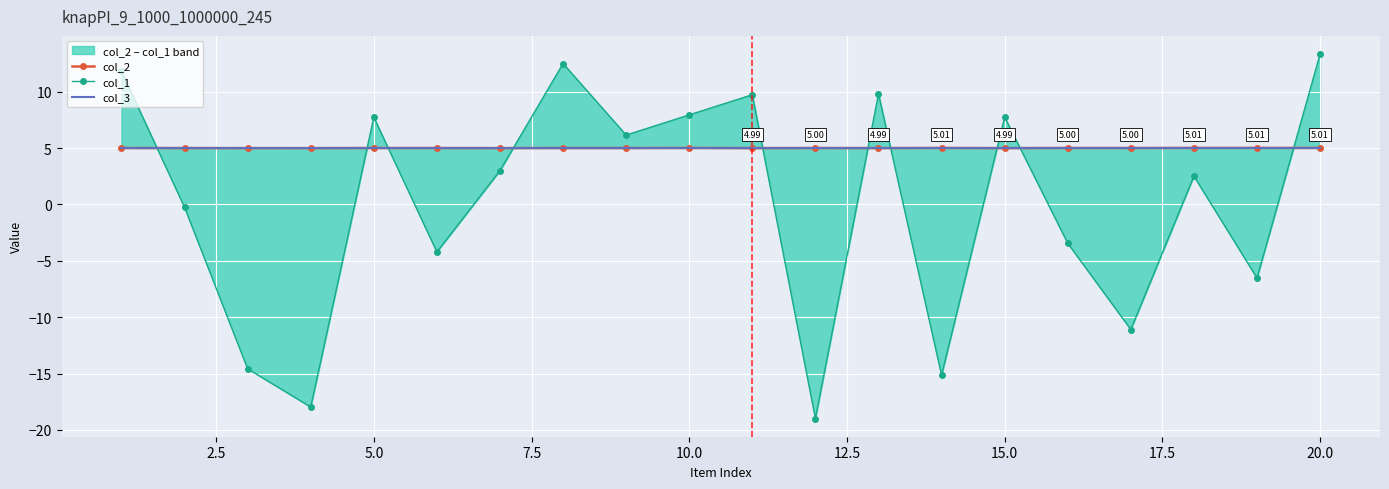

Which series ends up on top after the final intersection of col_2 and col_1?

col_1